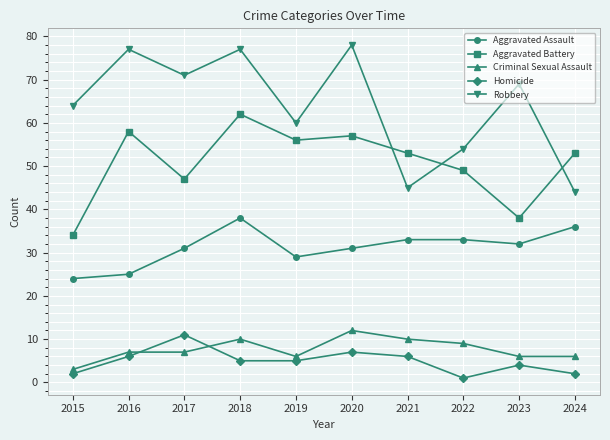

Is it true that Aggravated Battery equals 82 at 2016?

False